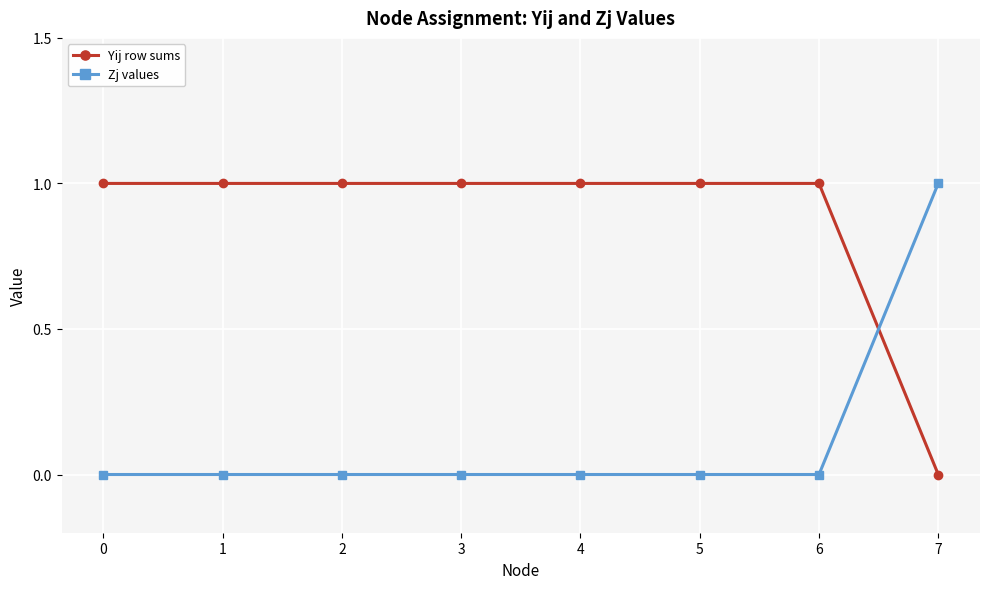

True or false: Yij row sums and Zj values intersect in this chart.

True